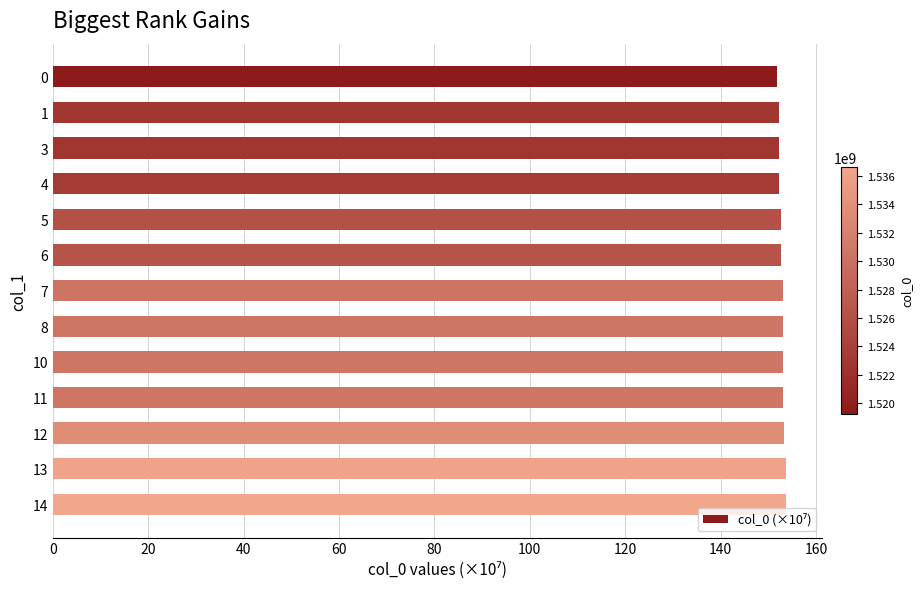

What is the value of the 12th bar from the top?

153.6